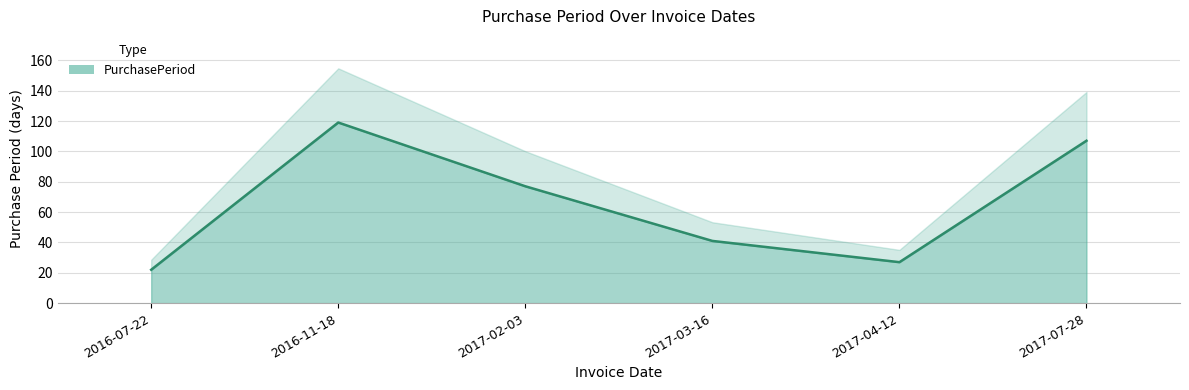

True or false: the data shows 31 at 2016-11-18.

False